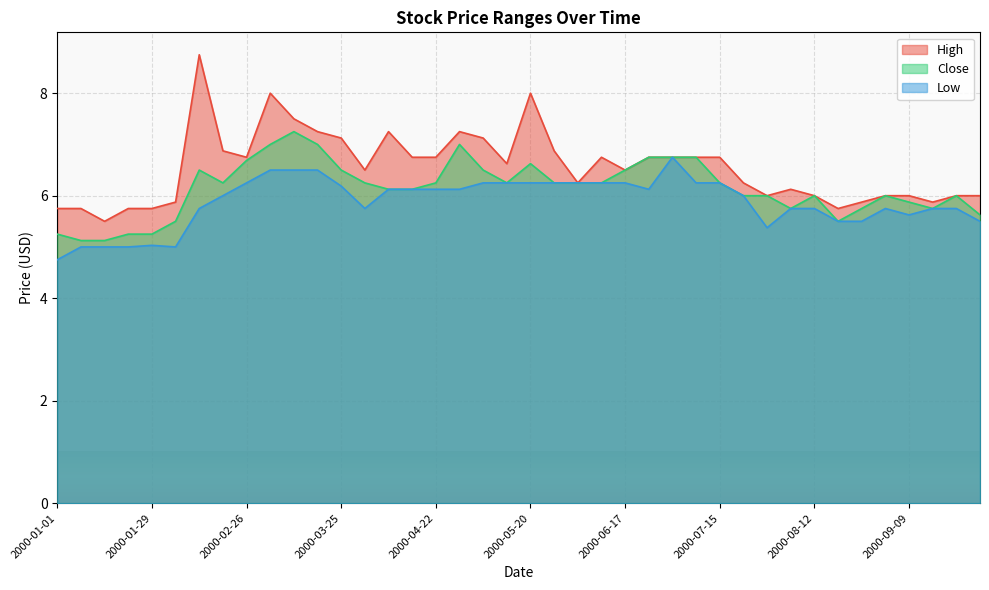

What are all the series names shown in the legend?

High, Close, Low